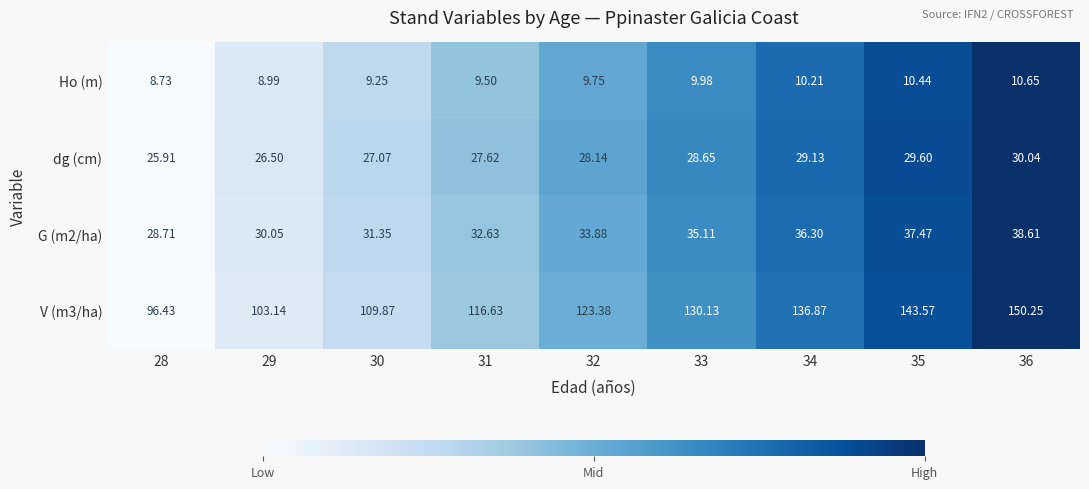

Is the value of dg (cm) at 35 greater than the value of G (m2/ha) at 34?

No